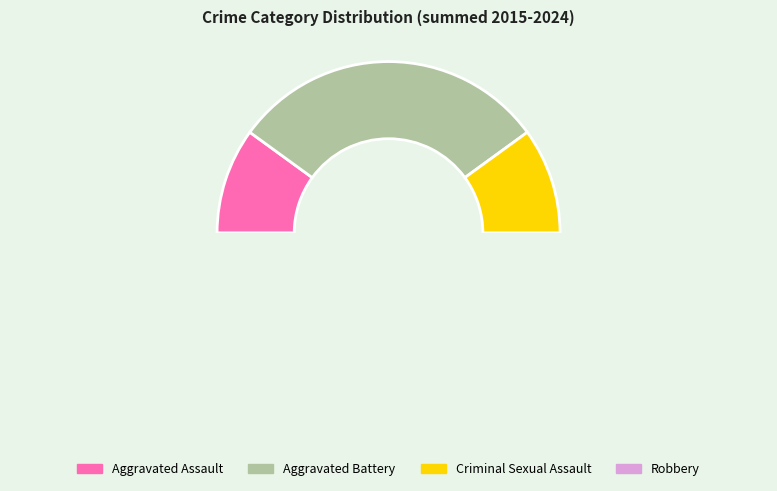

Count the number of slices in the pie.

4